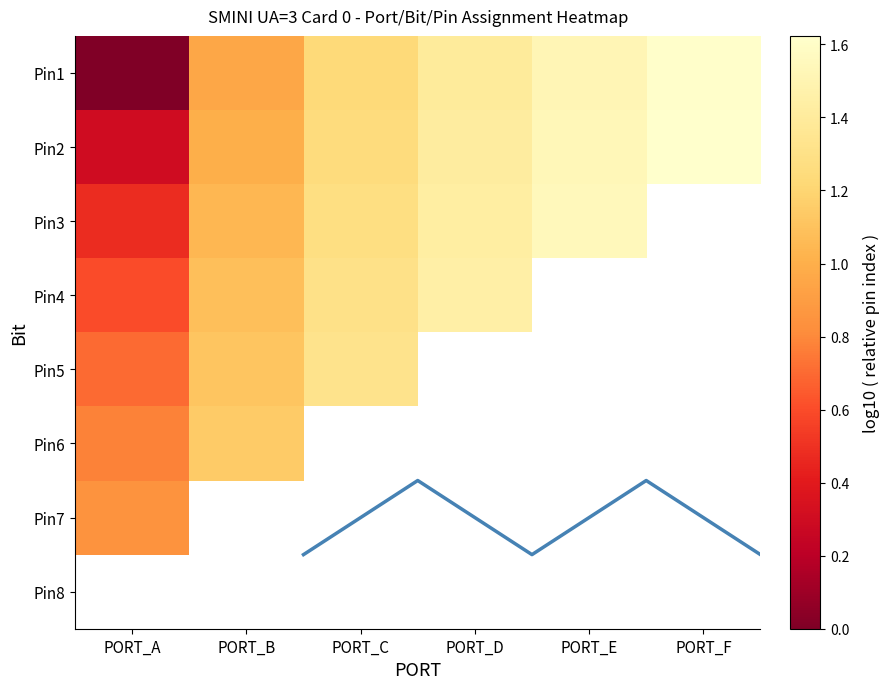

Read the Pin1 value at PORT_F.

1.6